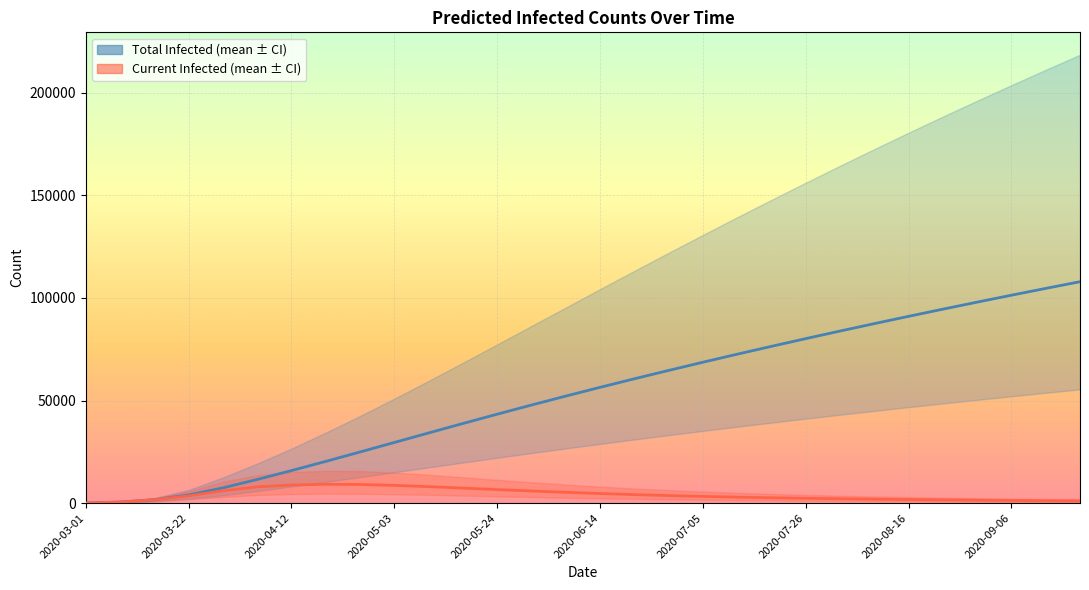

Is it true that predicted_current_infected_mean equals 6007 at 2020-05-24?

True